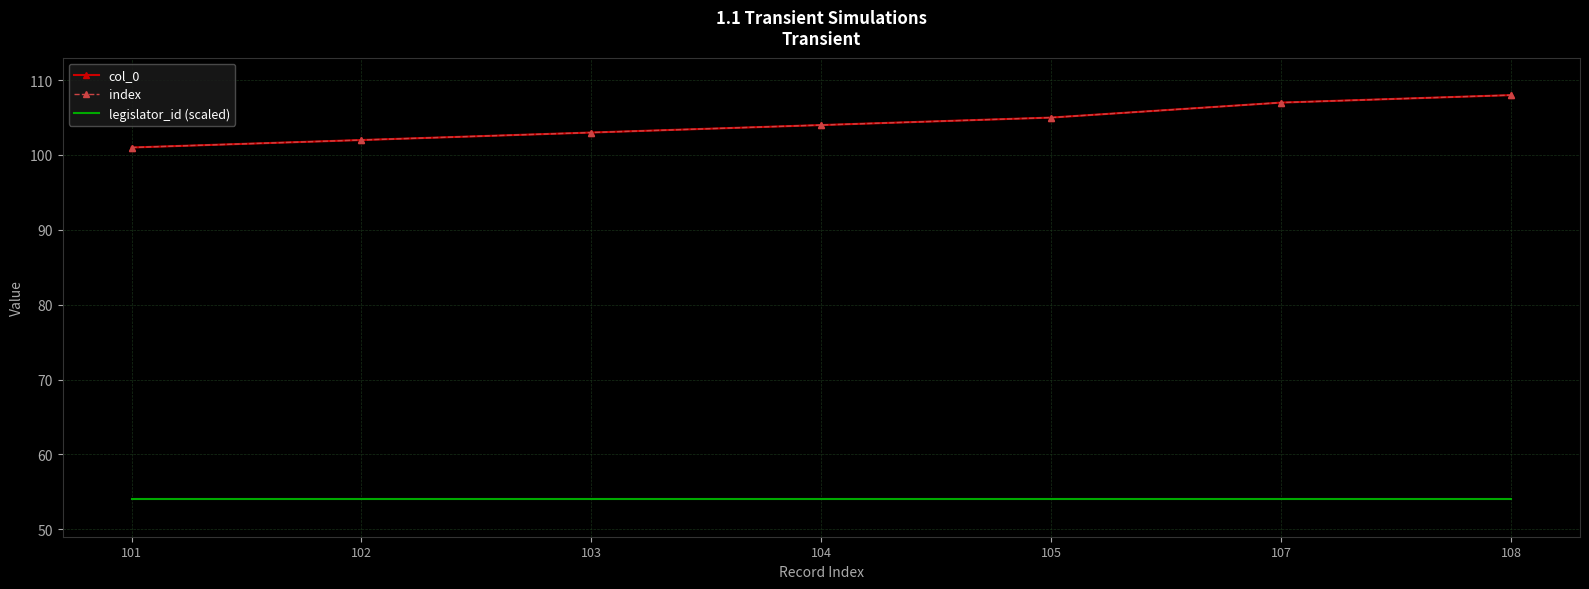

The value of col_0 at 105 is 105. True or false?

True